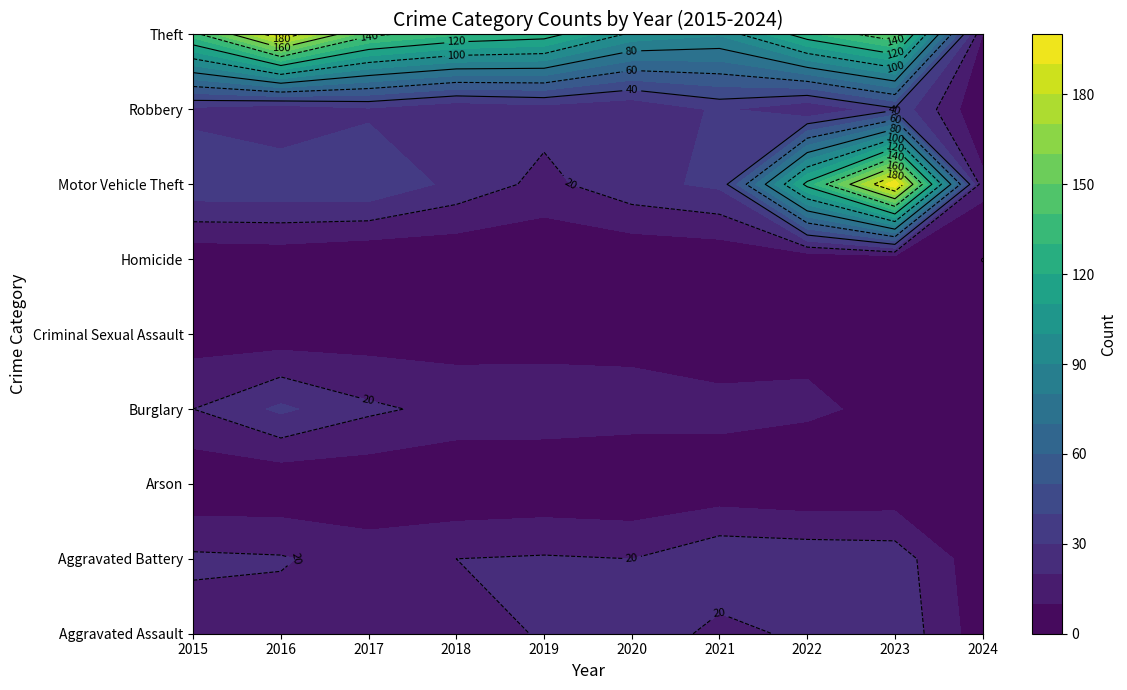

Which category has the highest value in the Motor Vehicle Theft series?

2023